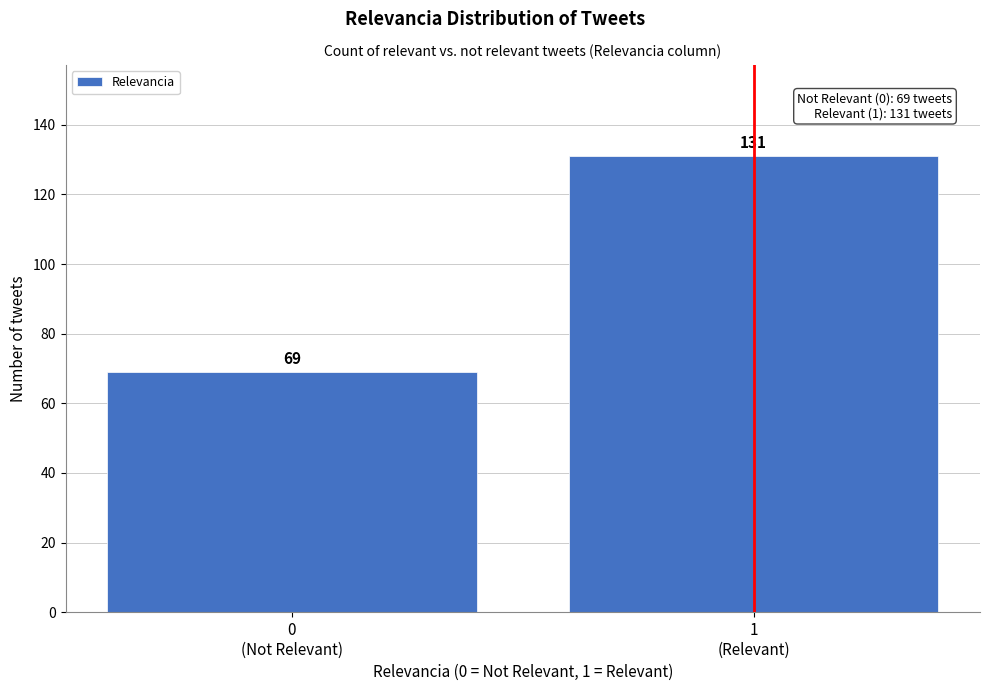

Reading right to left, transcribe all the data shown in this chart.

131	69